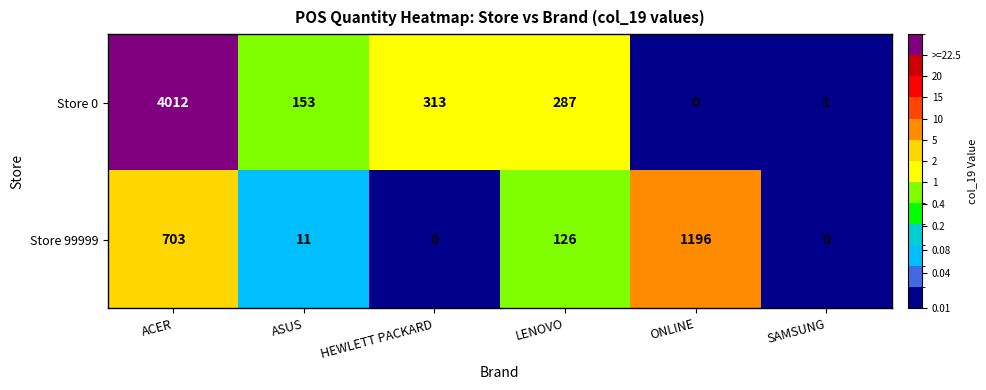

At LENOVO, list the series in order from largest to smallest.

Store 0, Store 99999